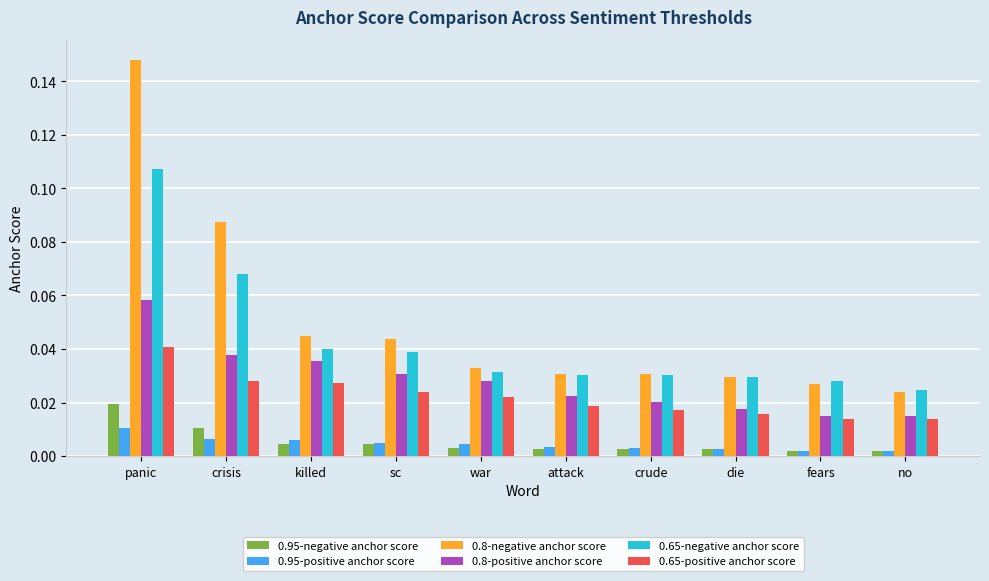

Rank the series at panic from lowest to highest value.

0.95-positive anchor score, 0.95-negative anchor score, 0.65-positive anchor score, 0.8-positive anchor score, 0.65-negative anchor score, 0.8-negative anchor score